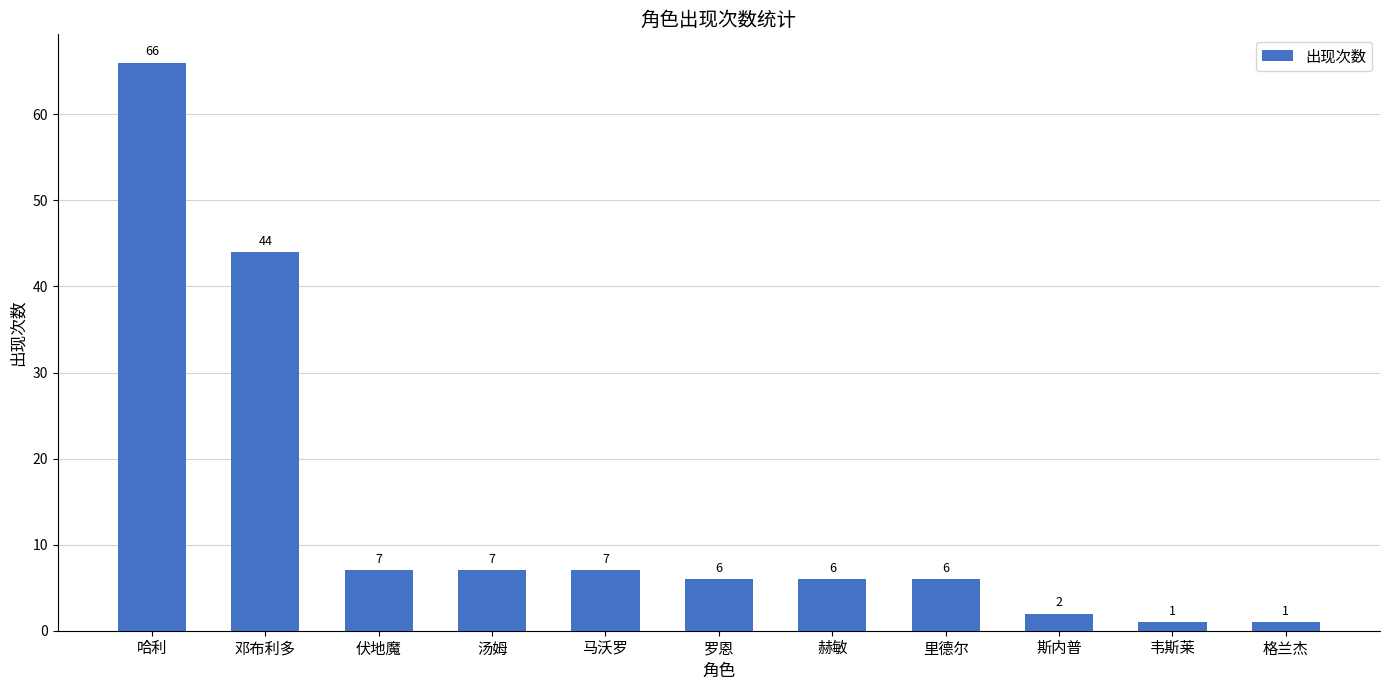

The chart shows a value of 2 at 汤姆. True or false?

False